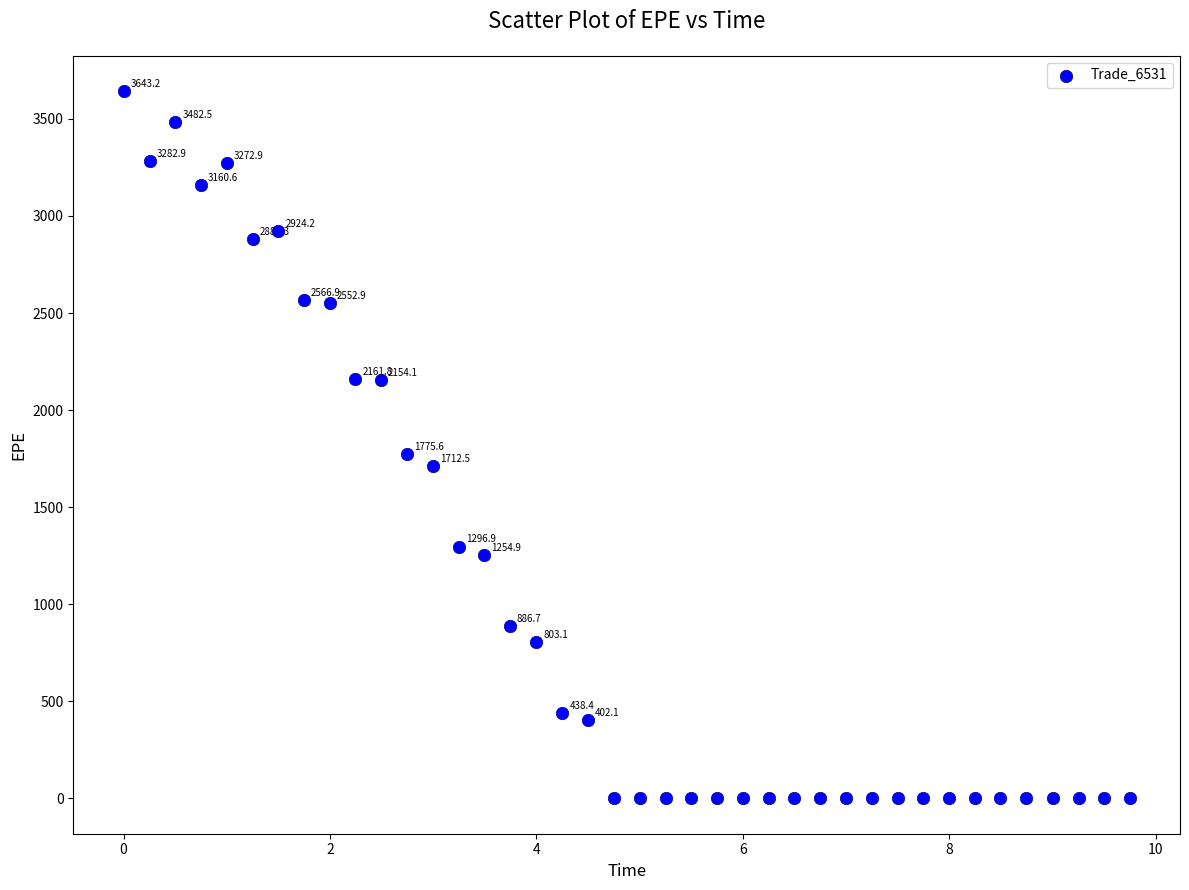

What Y value in the scatter plot is closest to 1821?

1775.6